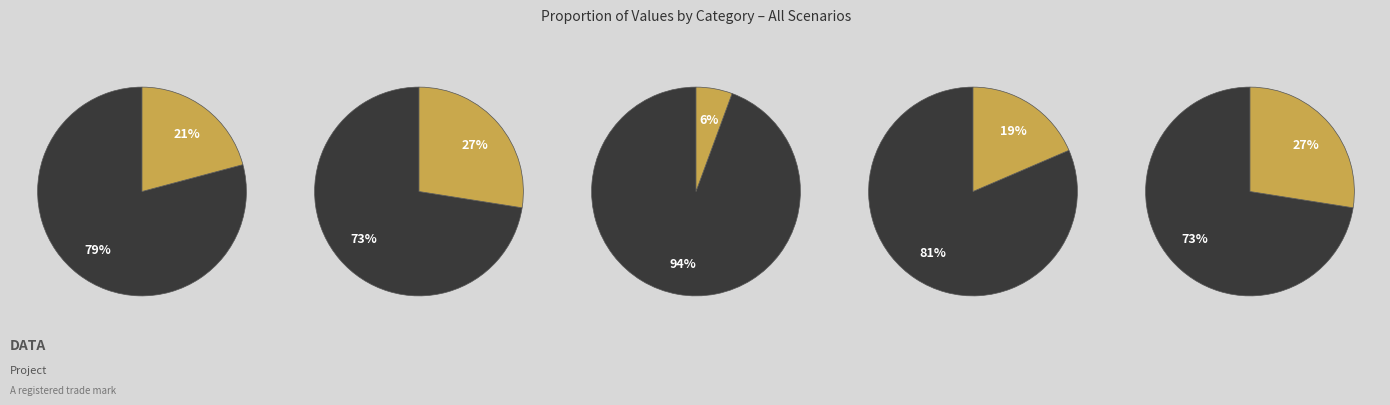

What percentage is NOT represented by B11?

94.4%